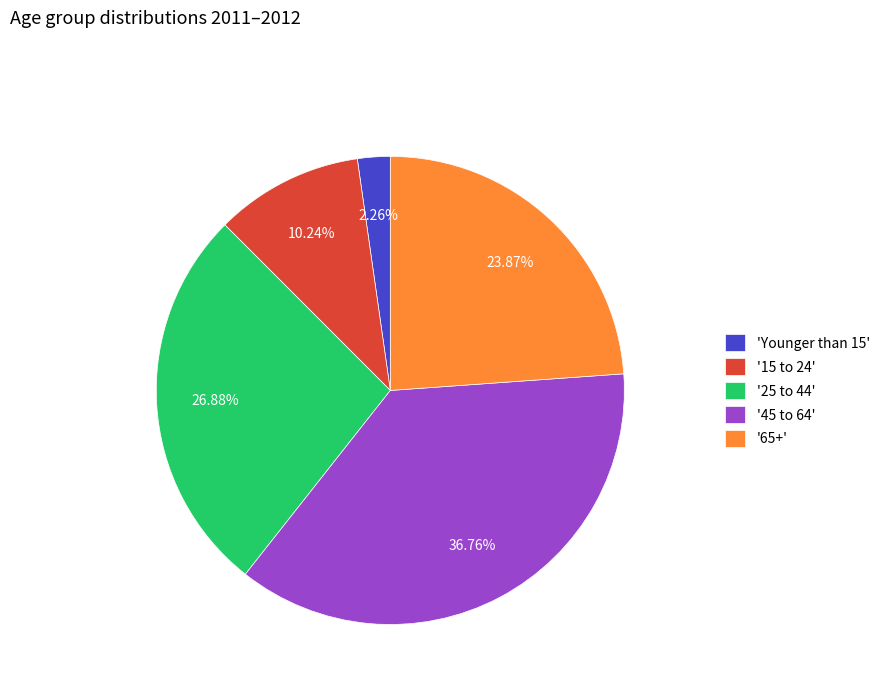

Between '15 to 24' and '45 to 64', which is larger?

'45 to 64'